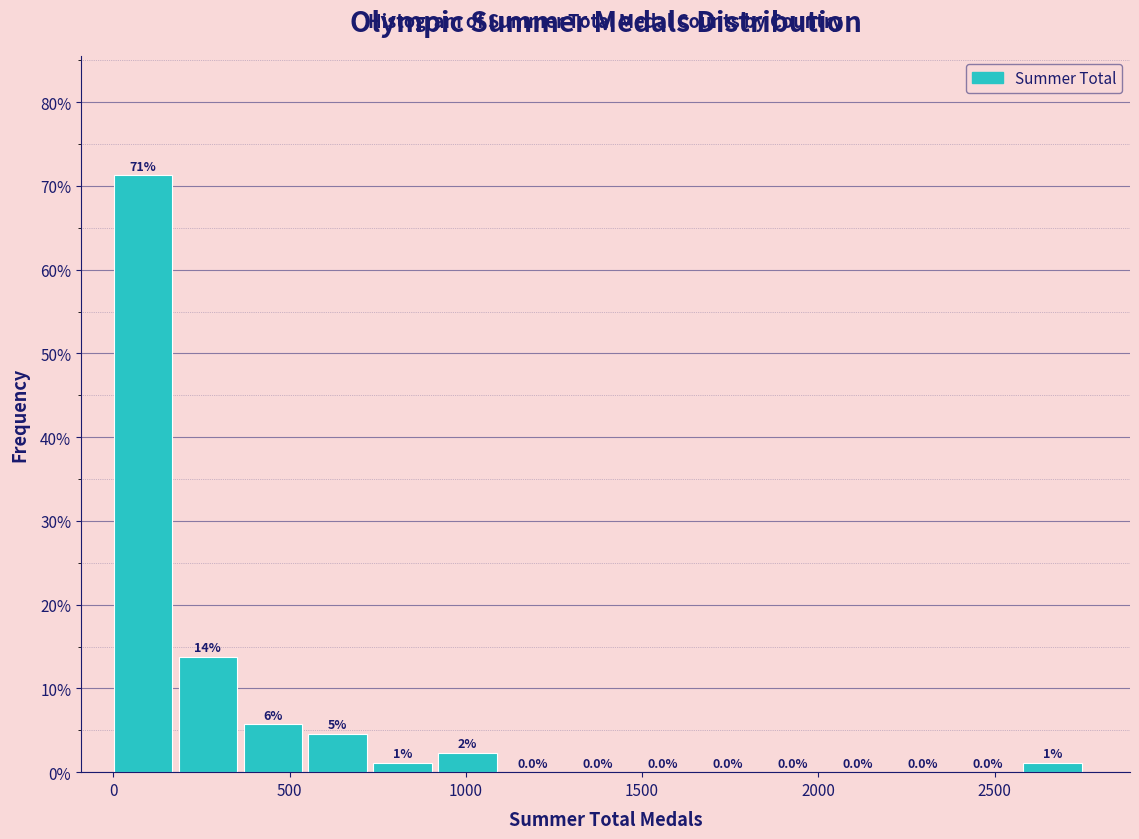

Read against the x-axis, roughly where is the centre of the tallest bar?

100